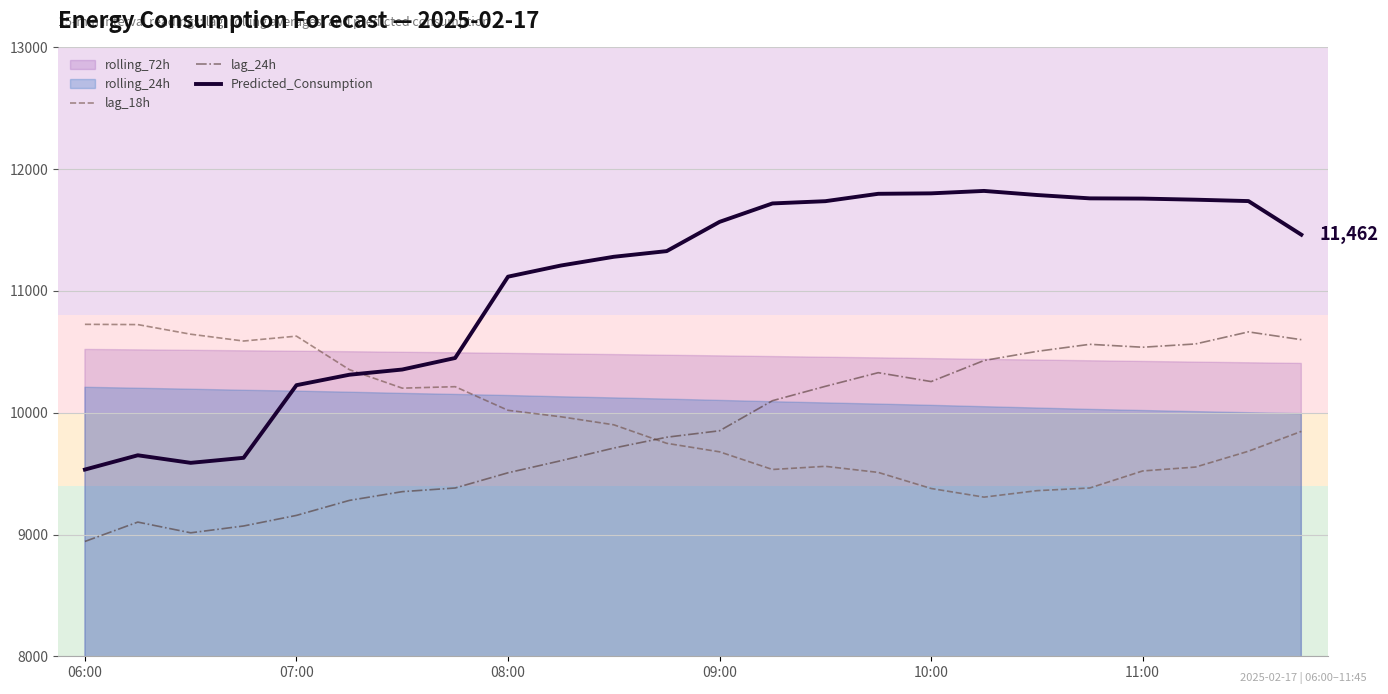

Read the Predicted_Consumption value at 23.

11462.3